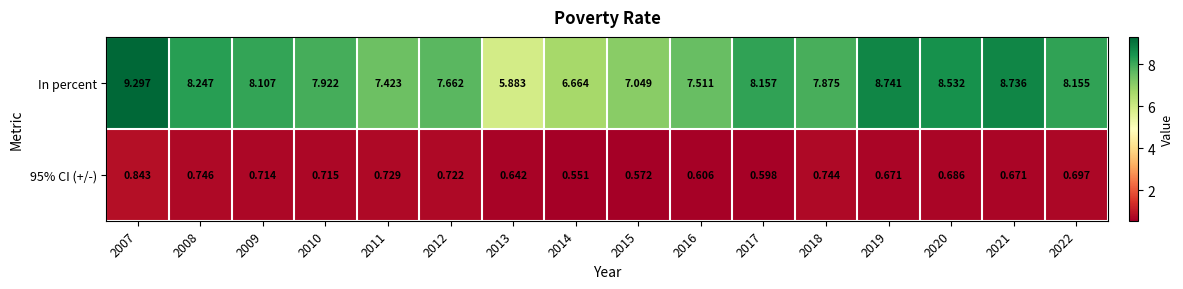

Which series has the widest spread of values?

In percent